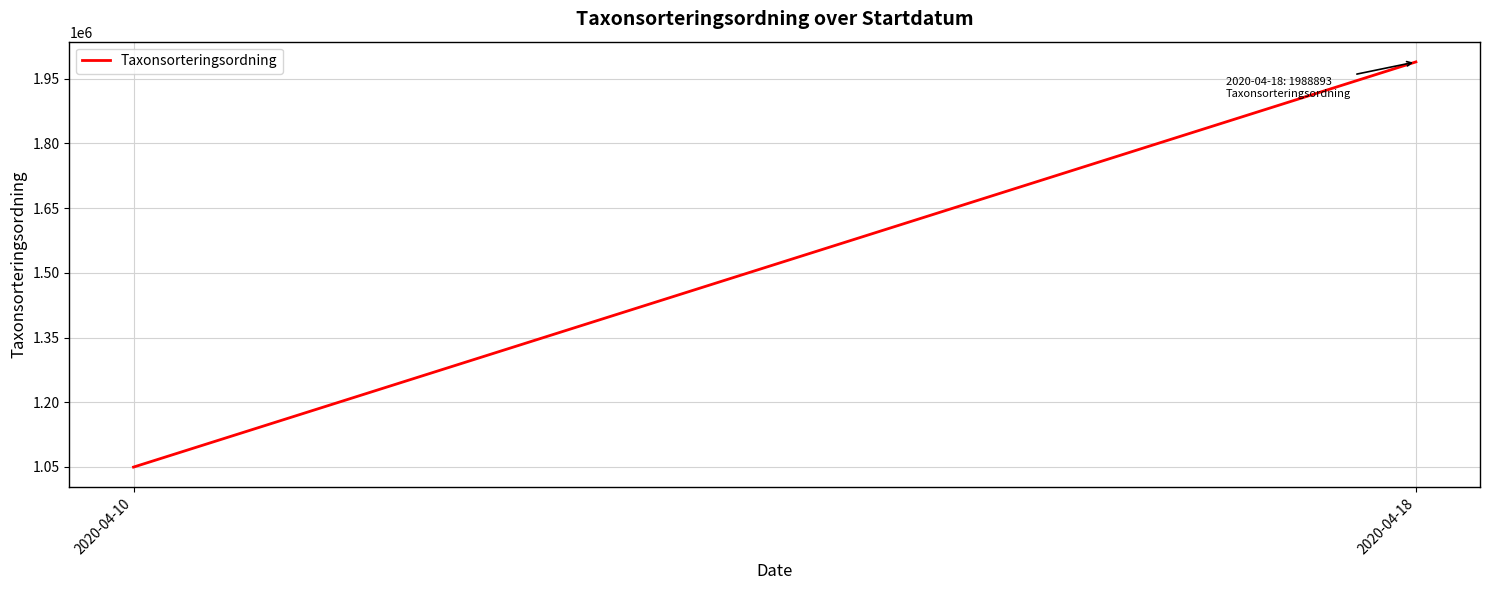

Read the value at 2020-04-18, to the nearest 100.

1988900